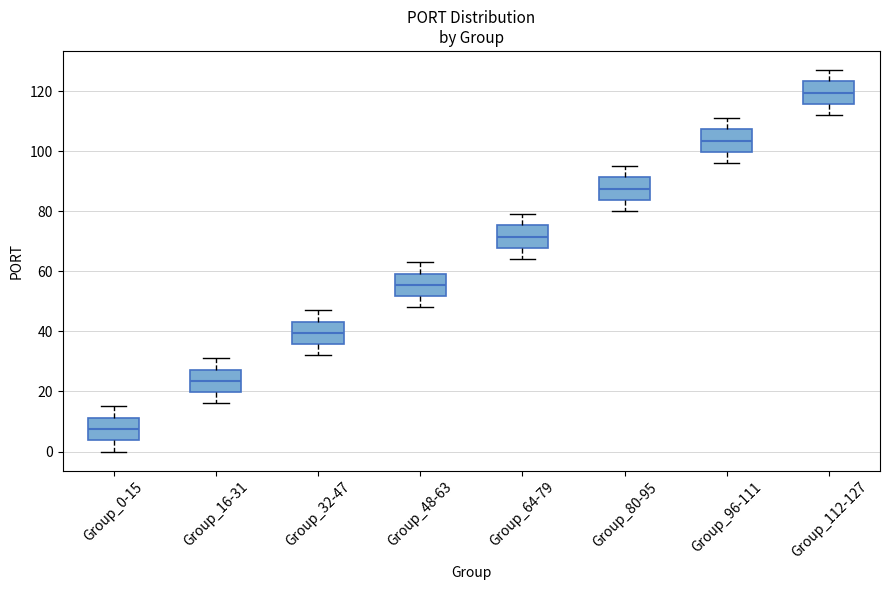

Reading left to right, read every box against the y-axis: the position of its median line, the range the box covers, and the ends of its whiskers. The values are not printed on the chart, so give them approximately, as read against the axis.

Group_0-15: median 8, box 4 to 12, whiskers 0 to 16
Group_16-31: median 24, box 20 to 28, whiskers 16 to 32
Group_32-47: median 40, box 36 to 44, whiskers 32 to 48
Group_48-63: median 56, box 52 to 60, whiskers 48 to 64
Group_64-79: median 72, box 68 to 76, whiskers 64 to 80
Group_80-95: median 88, box 84 to 92, whiskers 80 to 96
Group_96-111: median 104, box 100 to 108, whiskers 96 to 112
Group_112-127: median 120, box 116 to 124, whiskers 112 to 128